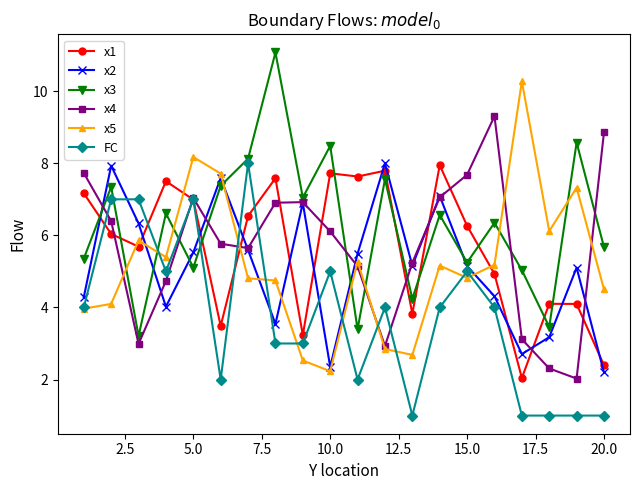

What is the greatest value displayed?

11.1